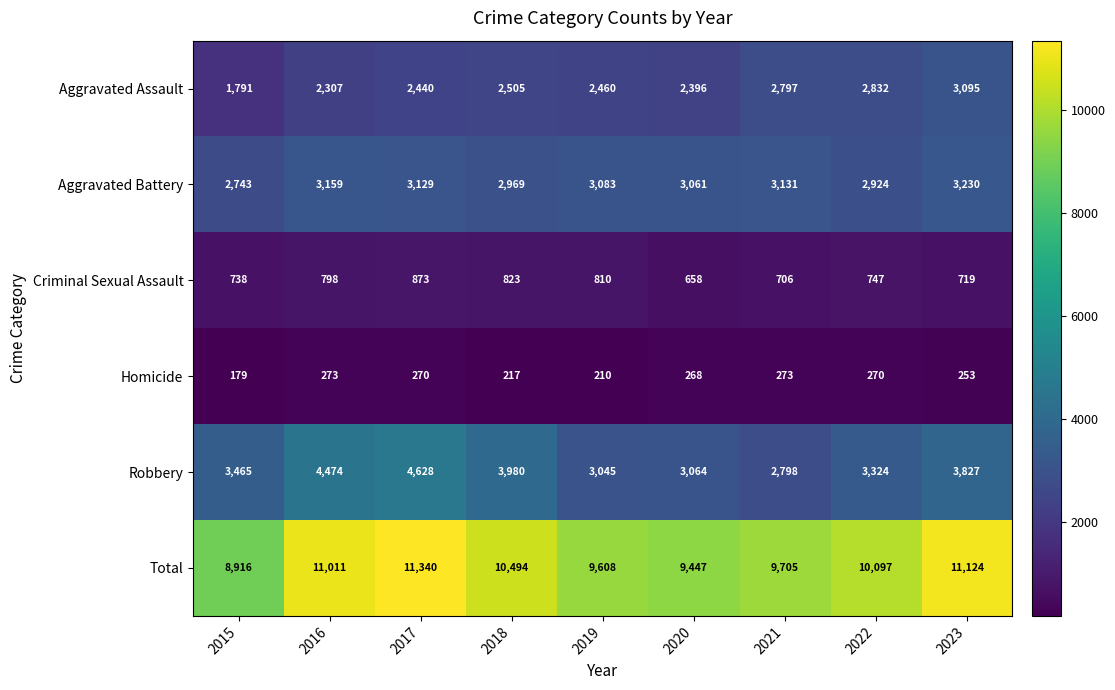

The Robbery series shows 3827 at 2023. True or false?

True